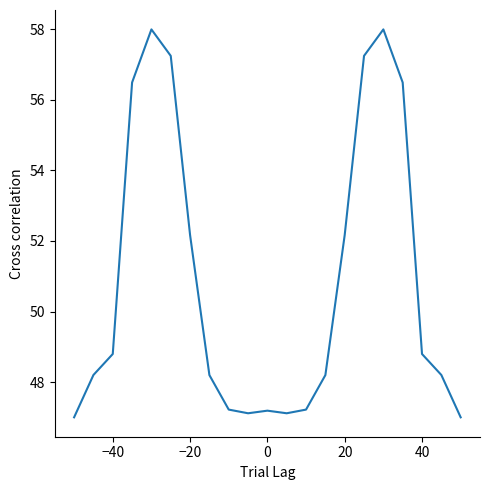

What is the maximum value shown in the chart?

58.0